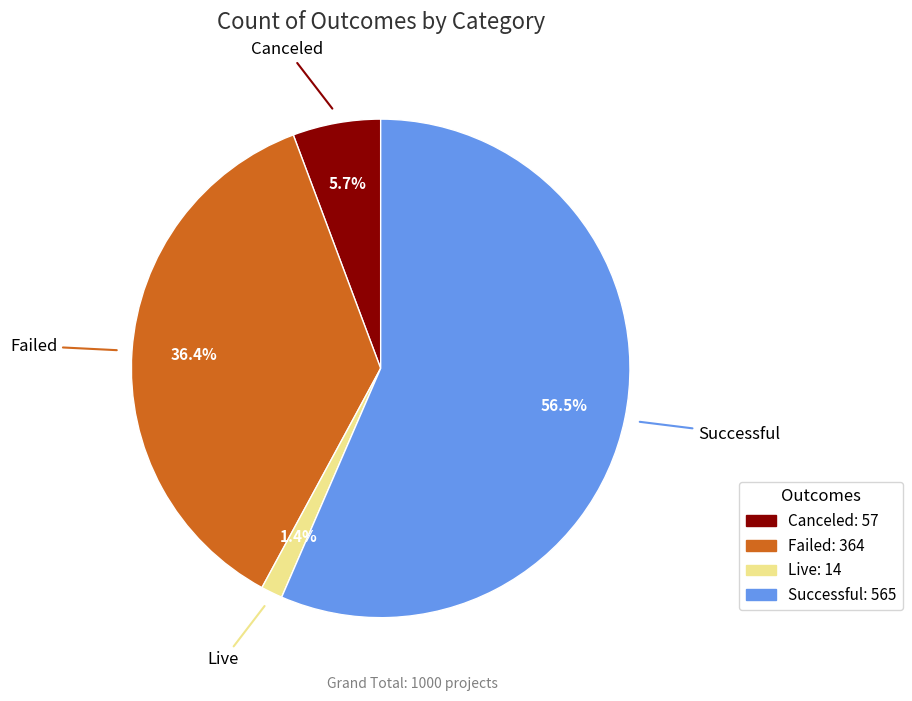

Rank the categories by value from highest to lowest.

Successful, Failed, Canceled, Live